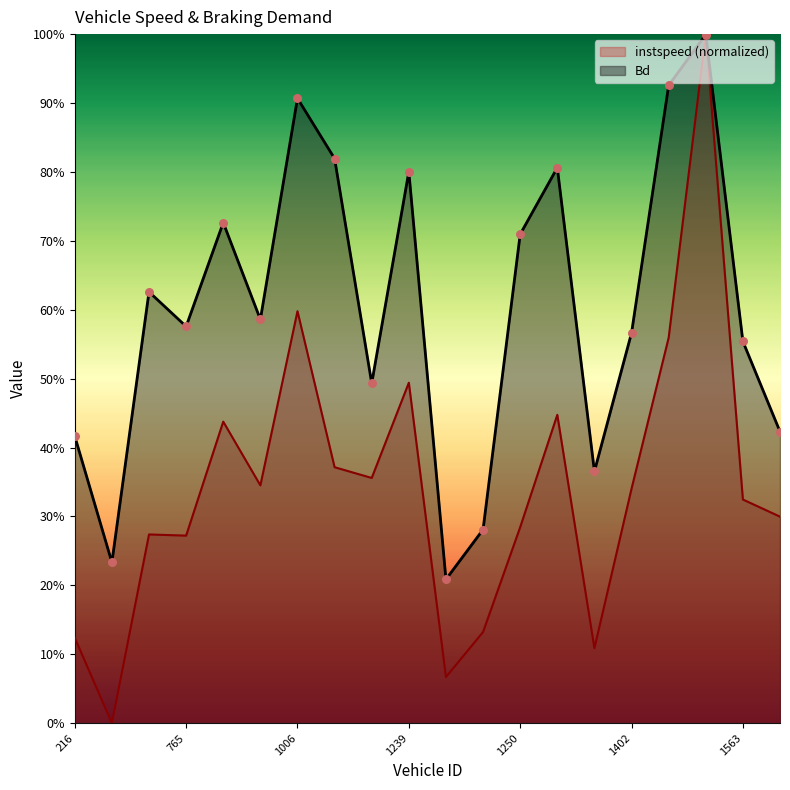

At which category is the sum across all series the highest?

1558